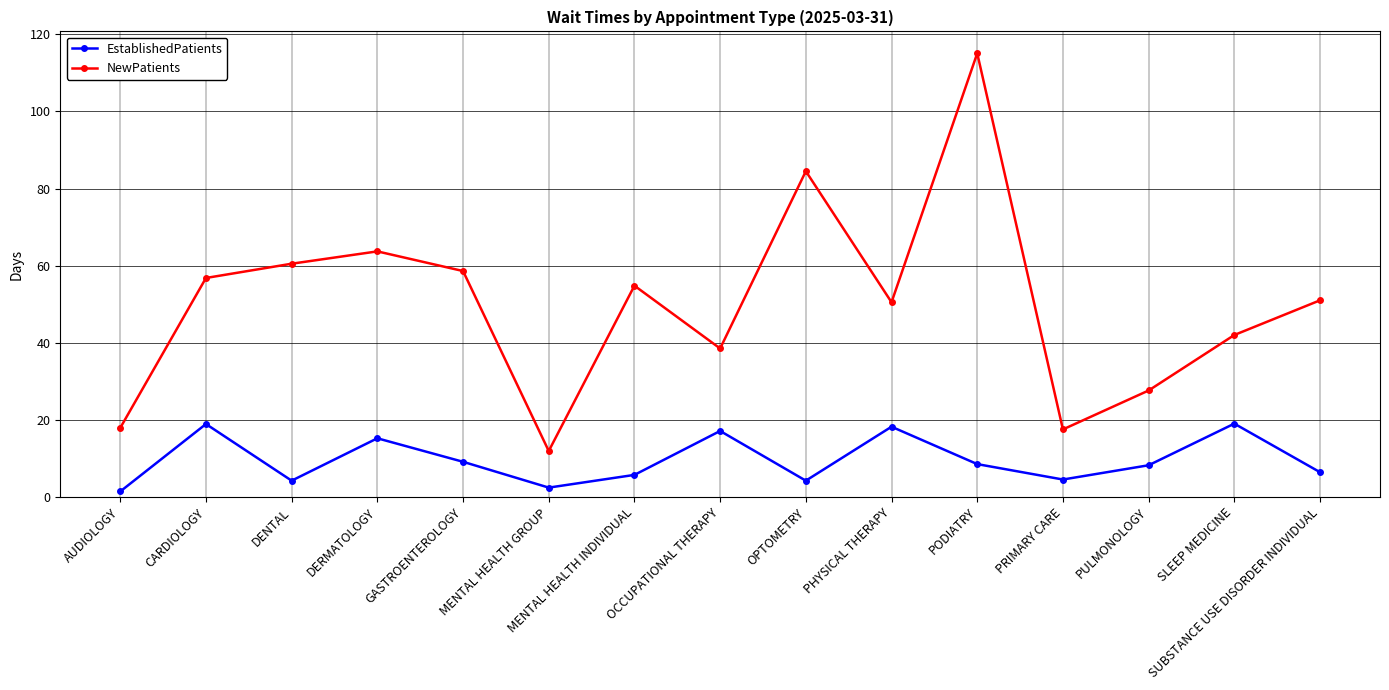

Where is the first local maximum for EstablishedPatients?

CARDIOLOGY